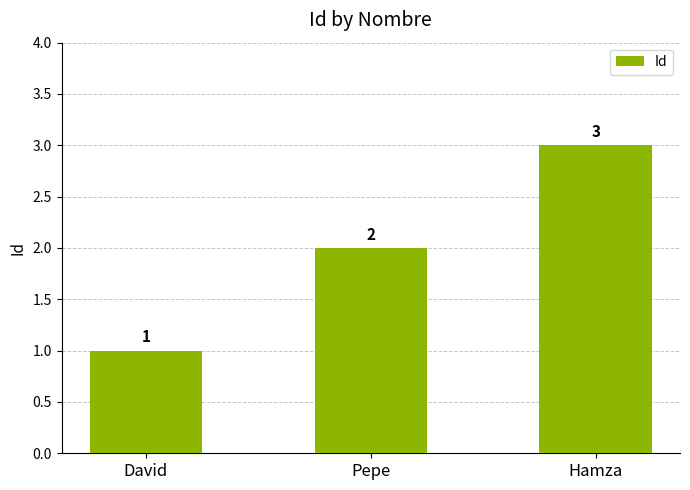

Reading right to left, extract all data points from this chart.

Hamza=3	Pepe=2	David=1